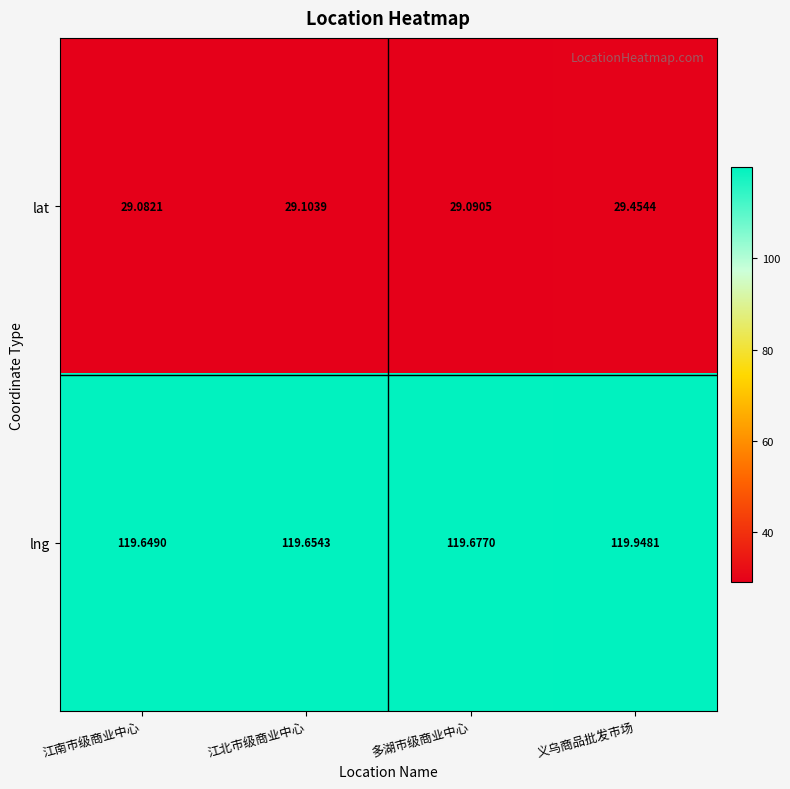

Which series changed the most between 多湖市级商业中心 and 义乌商品批发市场?

lat